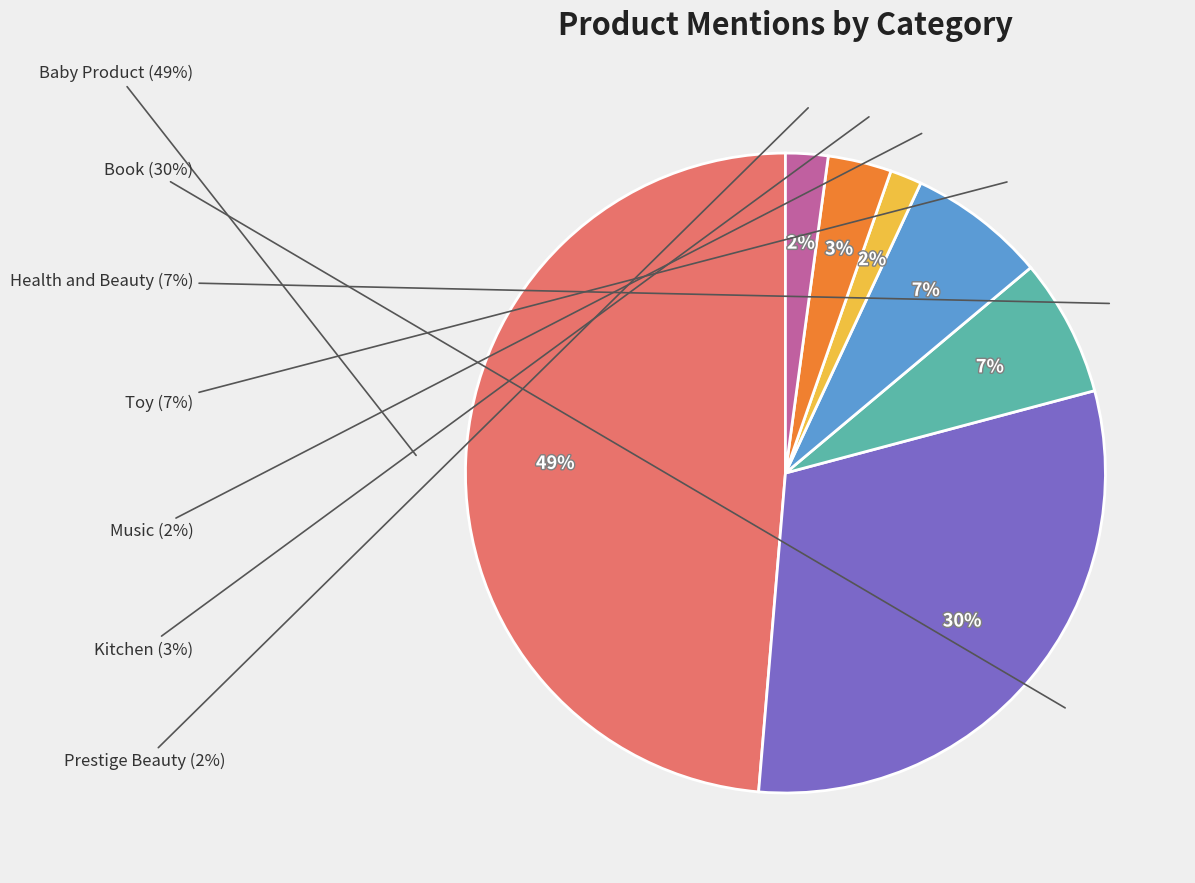

How many segments does this pie chart have?

7